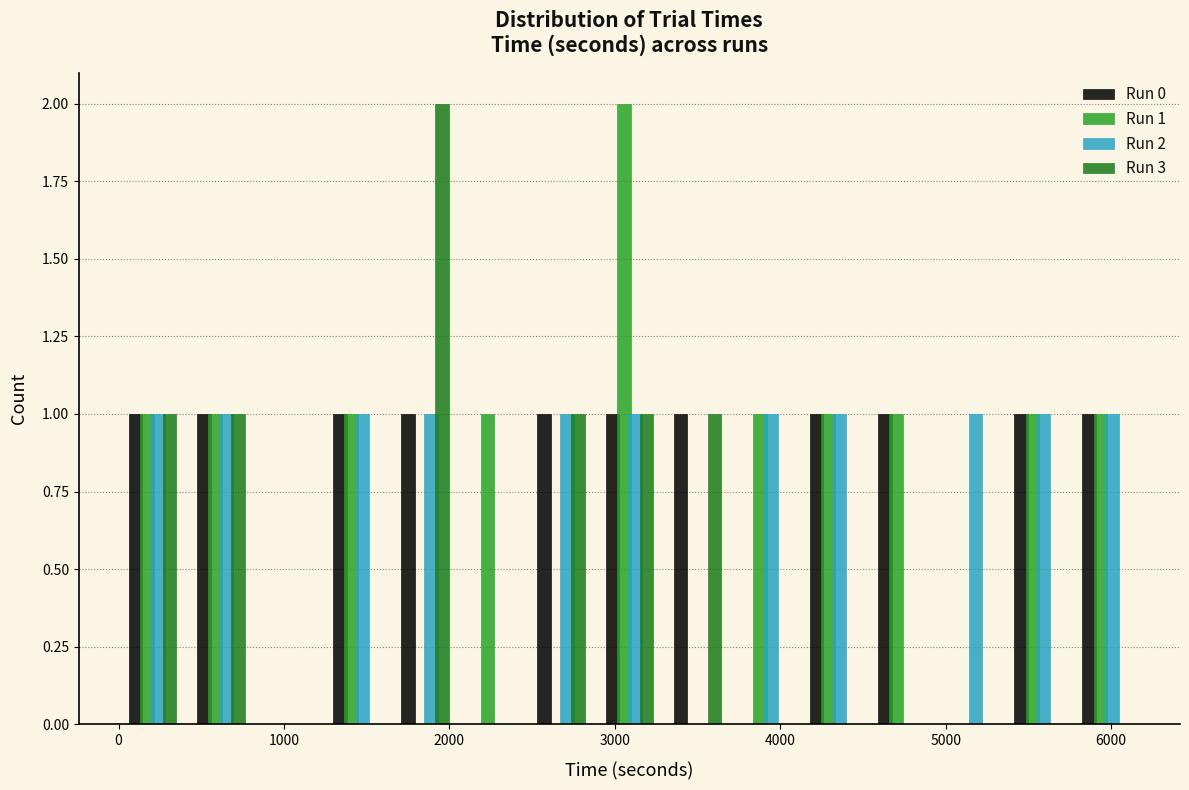

In the Run 3 series, which range on the x-axis has the tallest bar?

1600 to 2100